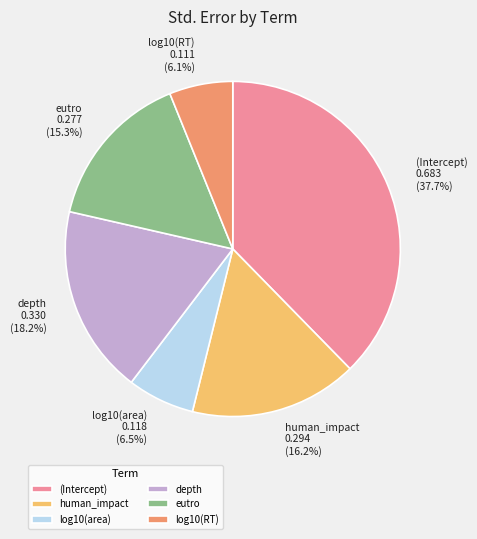

To the nearest percent, what portion does depth represent?

18%